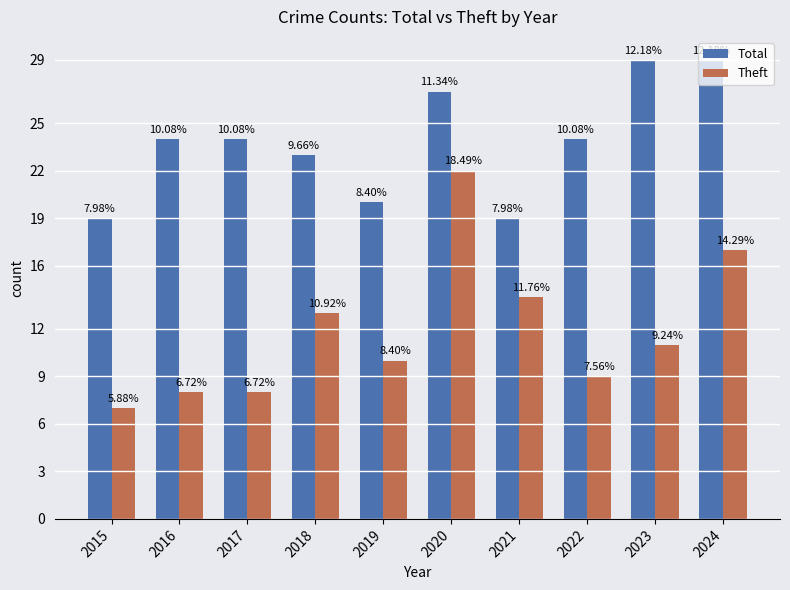

Rank the series at 2022 from lowest to highest value.

Theft, Total